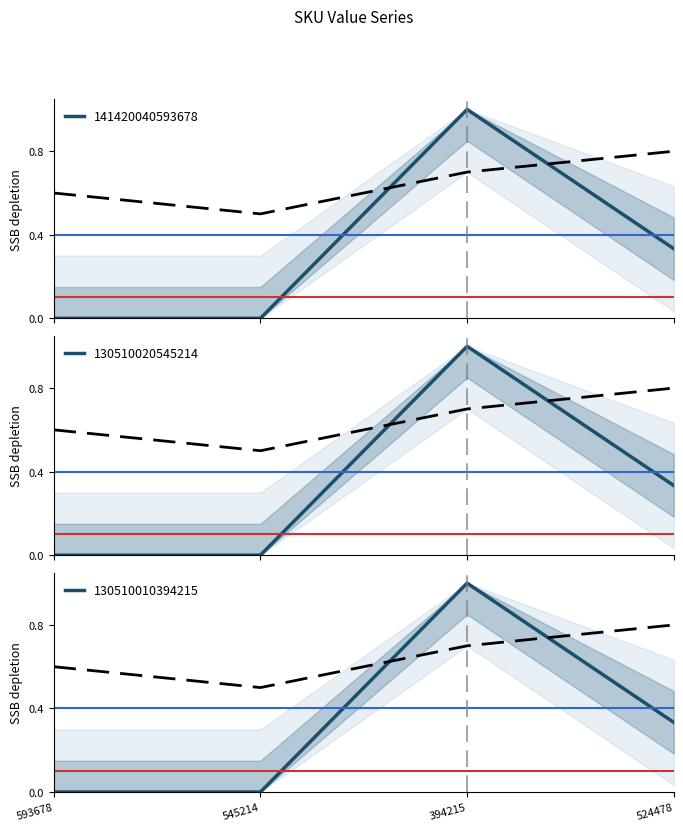

How many interior local peaks does the 141420040593678 series have?

1